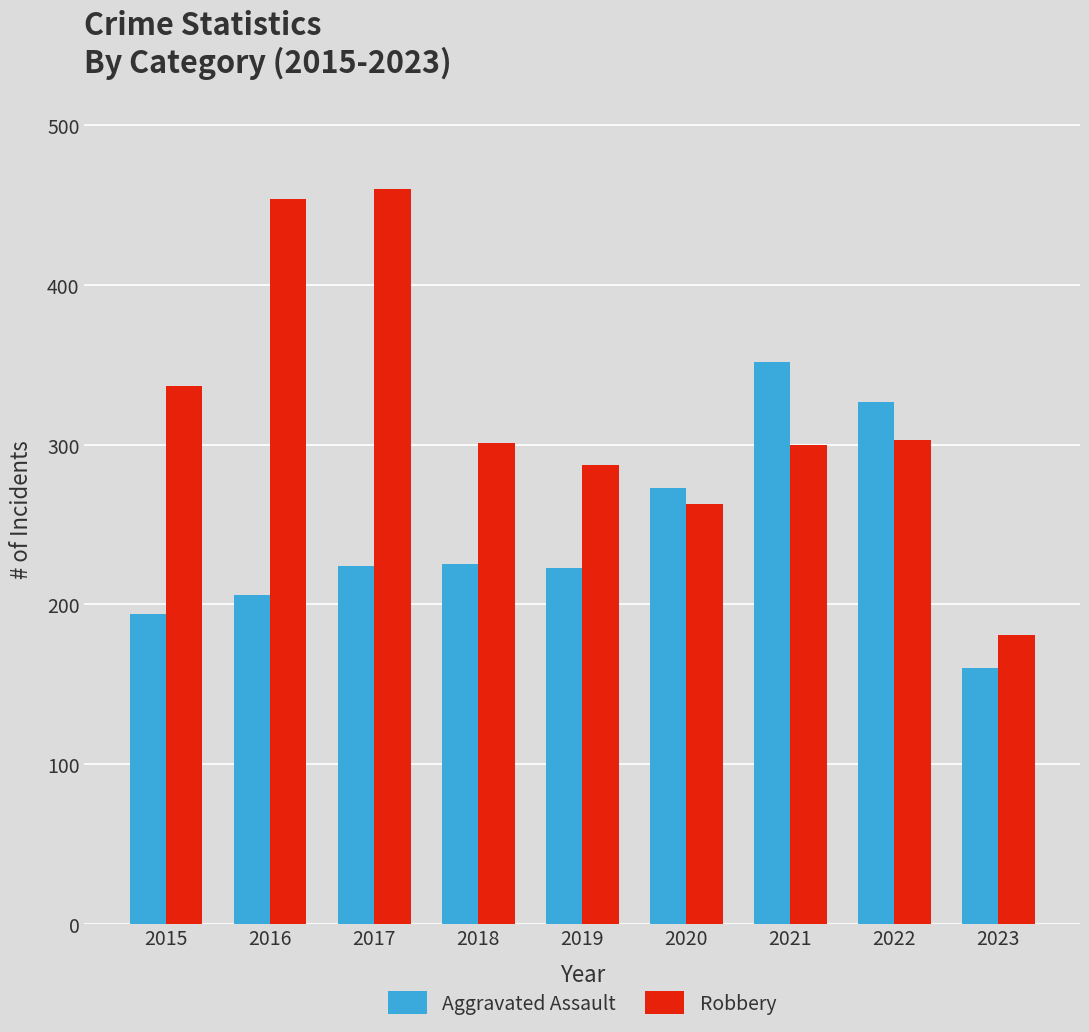

At which label is Aggravated Assault closest to 256?

2020